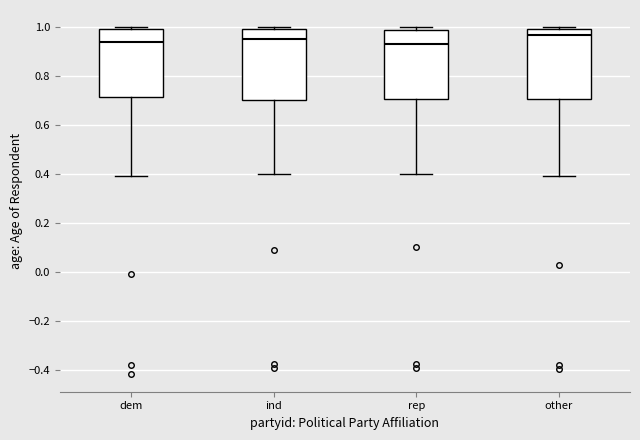

Reading left to right, transcribe this box plot: for each box, give where its median line is, the range the box spans, and where its two whiskers end, as read against the y-axis. The values are not printed on the chart, so give them approximately, as read against the axis.

dem: median 0.94, box 0.72 to 1.00, whiskers 0.40 to 1.00 (just above the box's upper edge)
ind: median 0.96, box 0.70 to 1.00, whiskers 0.40 to 1.00 (just above the box's upper edge)
rep: median 0.94, box 0.70 to 0.98, whiskers 0.40 to 1.00
other: median 0.96, box 0.70 to 1.00, whiskers 0.40 to 1.00 (just above the box's upper edge)